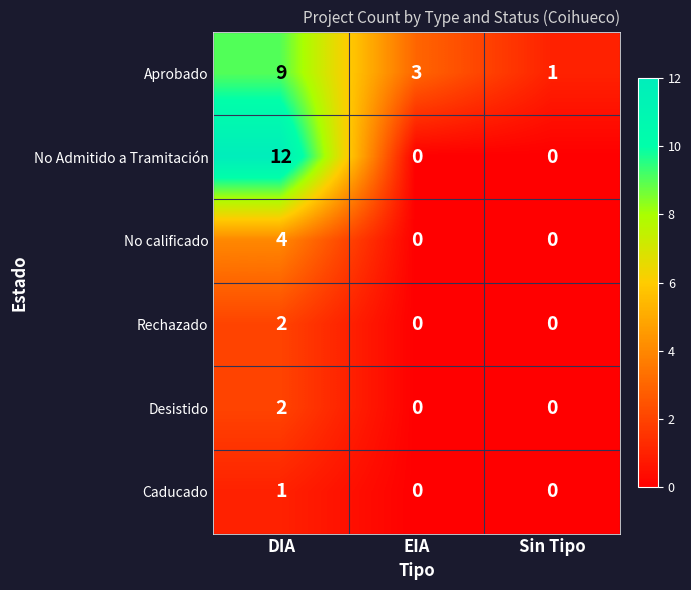

Which category has the highest value in the Aprobado series?

DIA